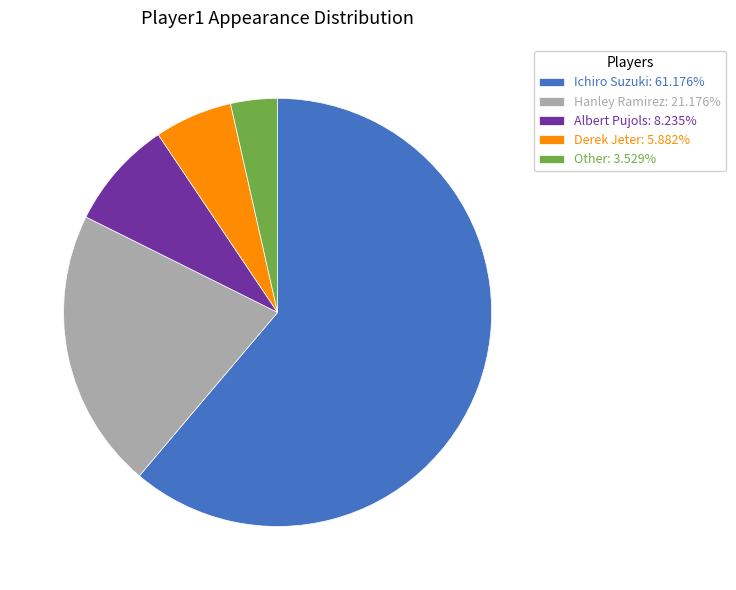

Which category accounts for the majority?

Ichiro Suzuki